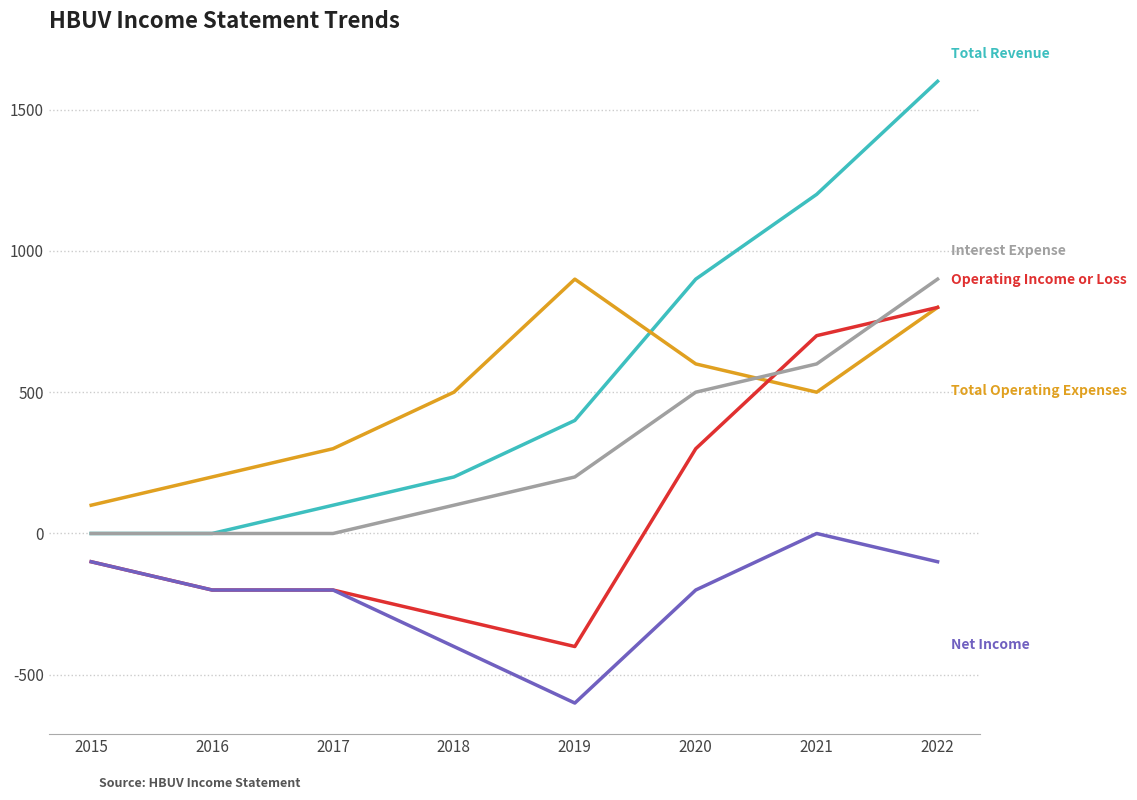

What is the total value across all series at 2018?

100